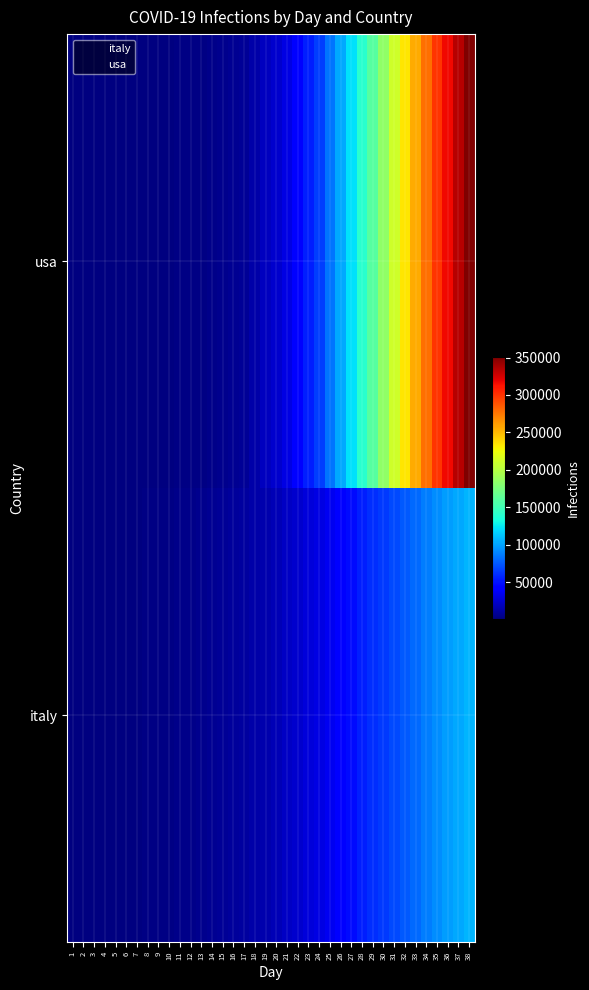

What is the total value across all series at 30?

248767